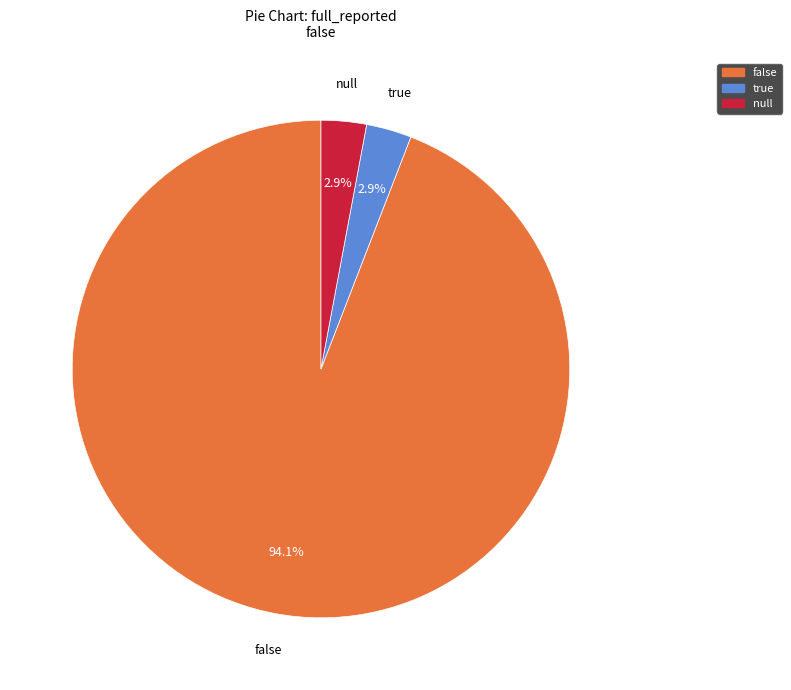

Count the number of slices in the pie.

3